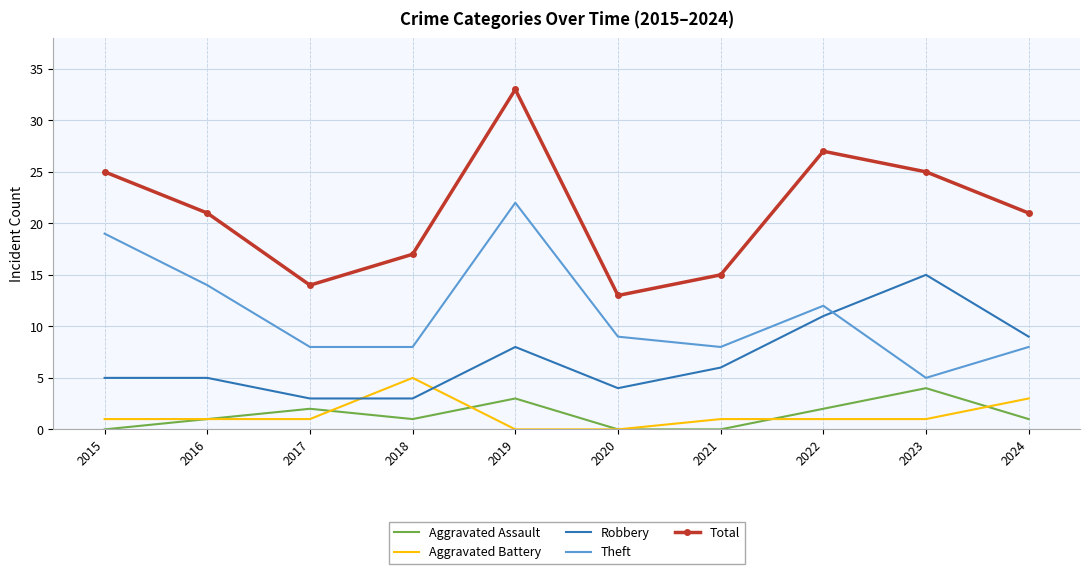

At which category is the sum across all series the highest?

2019